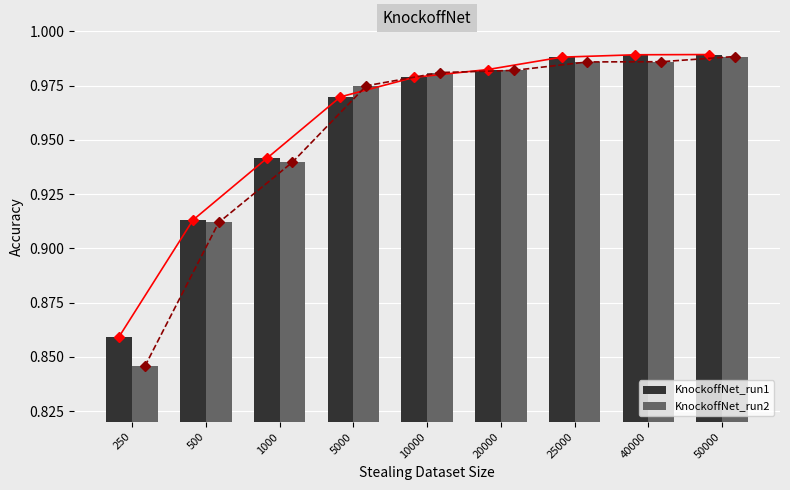

What are all the series names shown in the legend?

KnockoffNet_run1, KnockoffNet_run2